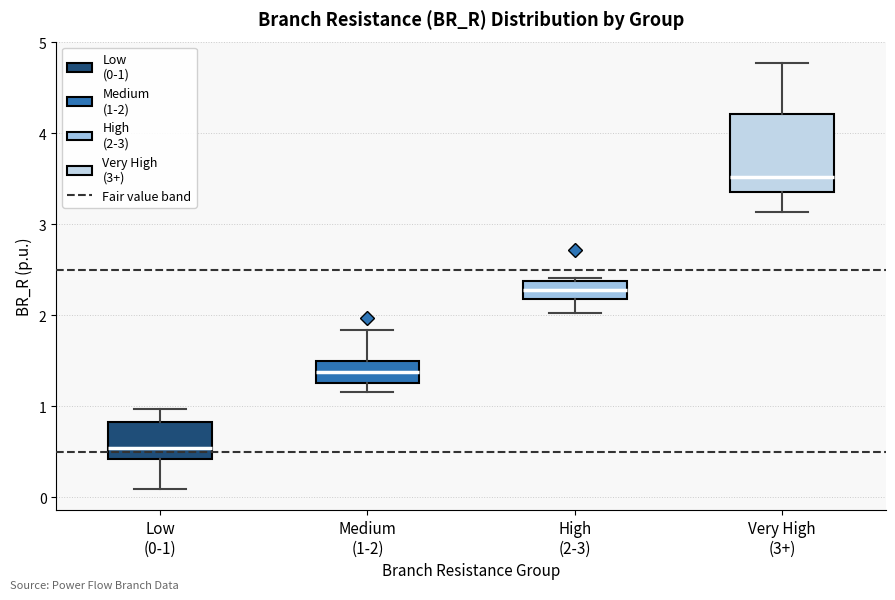

Reading left to right, transcribe this box plot: for each box, give where its median line is, the range the box spans, and where its two whiskers end, as read against the y-axis. The values are not printed on the chart, so give them approximately, as read against the axis.

Low (0-1): median 0.5, box 0.4 to 0.8, whiskers 0.1 to 1.0
Medium (1-2): median 1.4, box 1.3 to 1.5, whiskers 1.2 to 1.8
High (2-3): median 2.3, box 2.2 to 2.4, whiskers 2.0 to 2.4
Very High (3+): median 3.5, box 3.3 to 4.2, whiskers 3.1 to 4.8